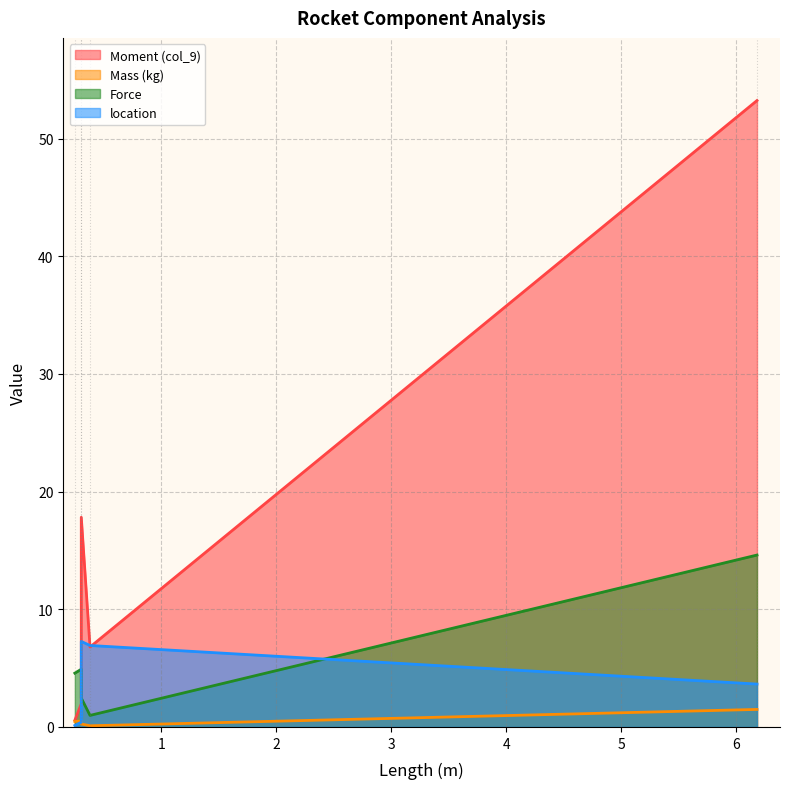

What are all the series names shown in the legend?

Moment (col_9), Mass (kg), Force, location